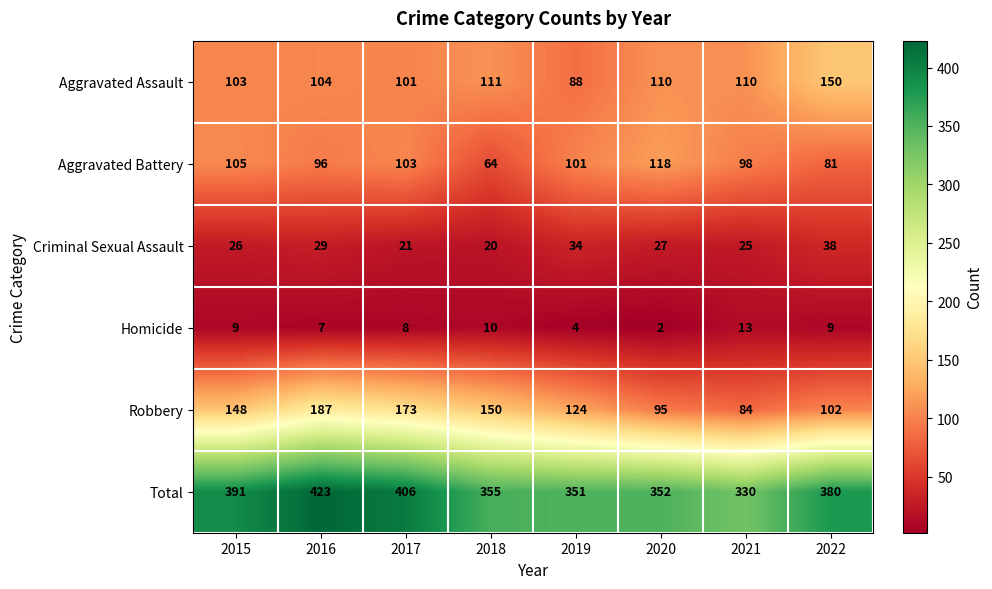

Which series changed the most between 2016 and 2022?

Robbery